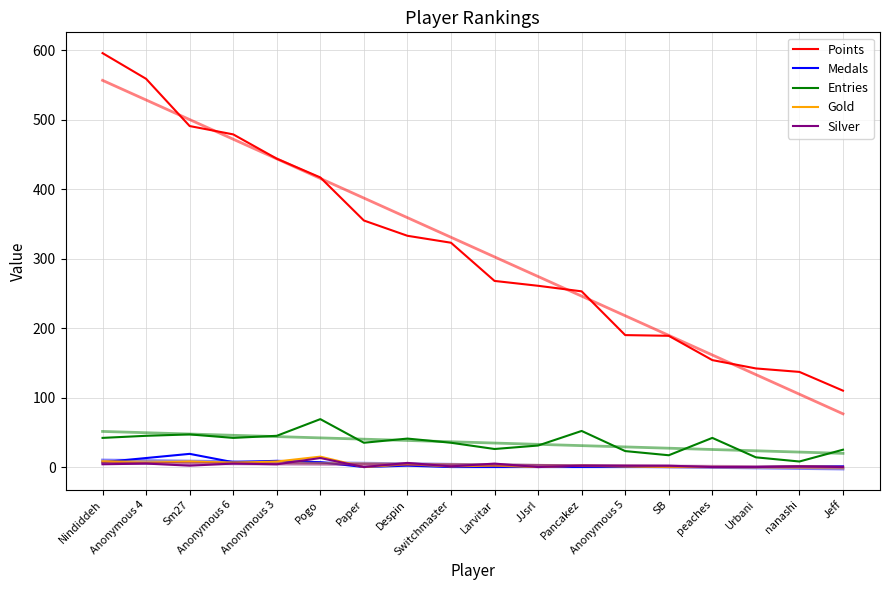

Which has a higher value, peaches or Anonymous 6?

Anonymous 6